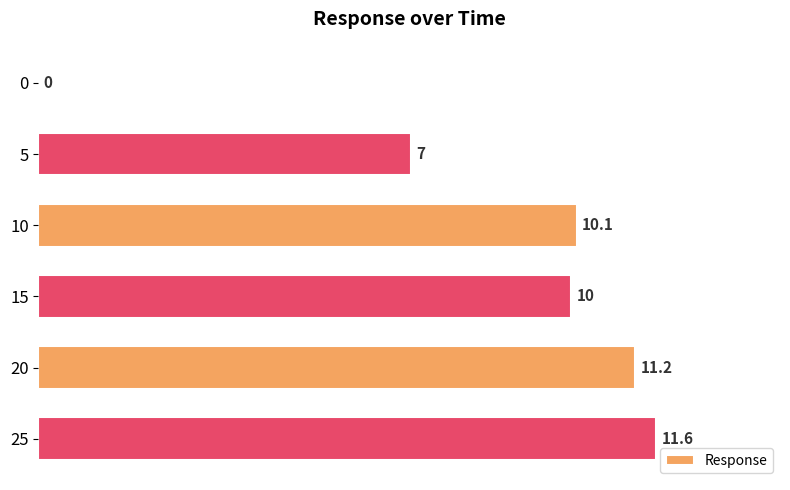

Reading top to bottom, list all the values displayed in this chart.

0=0.0	5=7.0	10=10.1	15=10.0	20=11.2	25=11.6